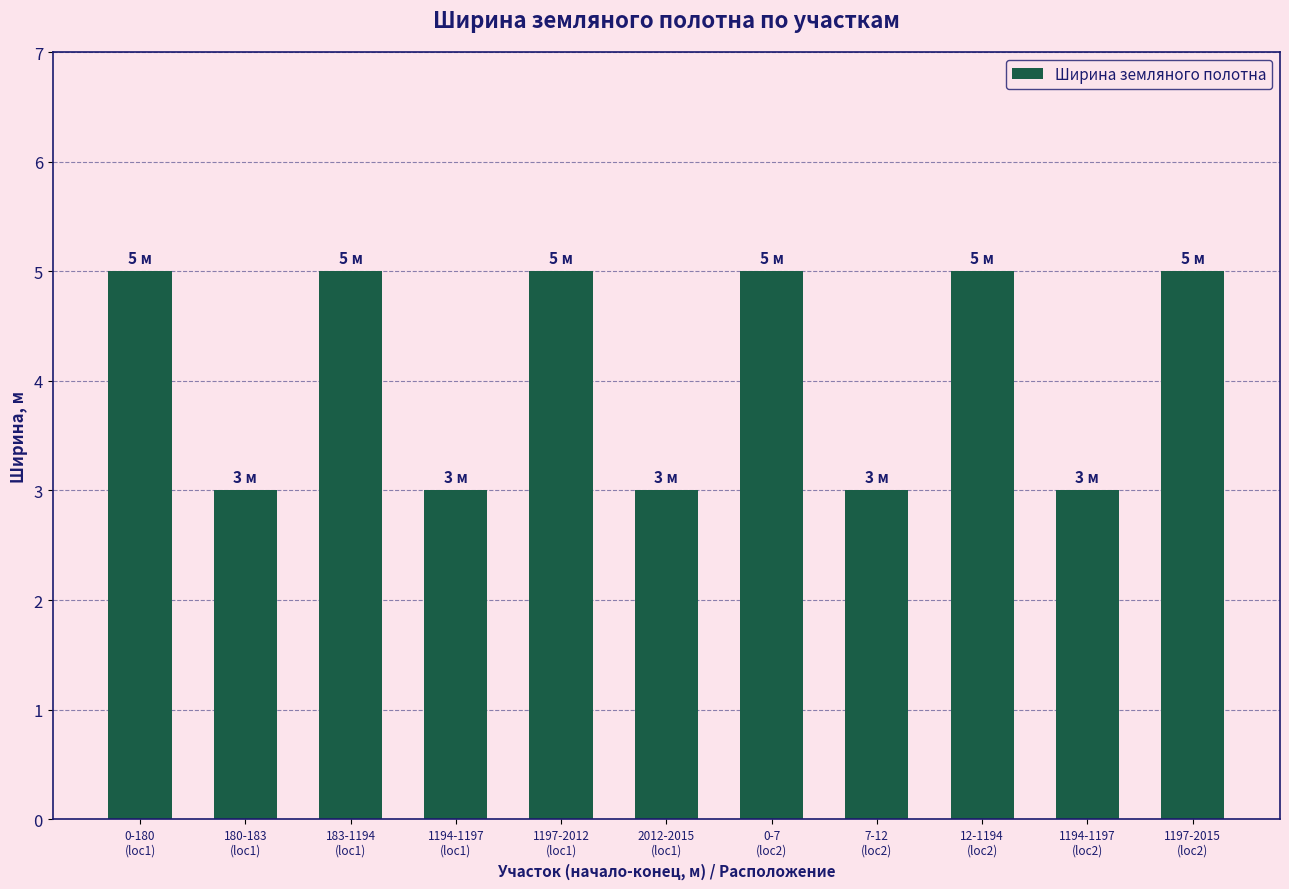

What is the maximum value shown in the chart?

5